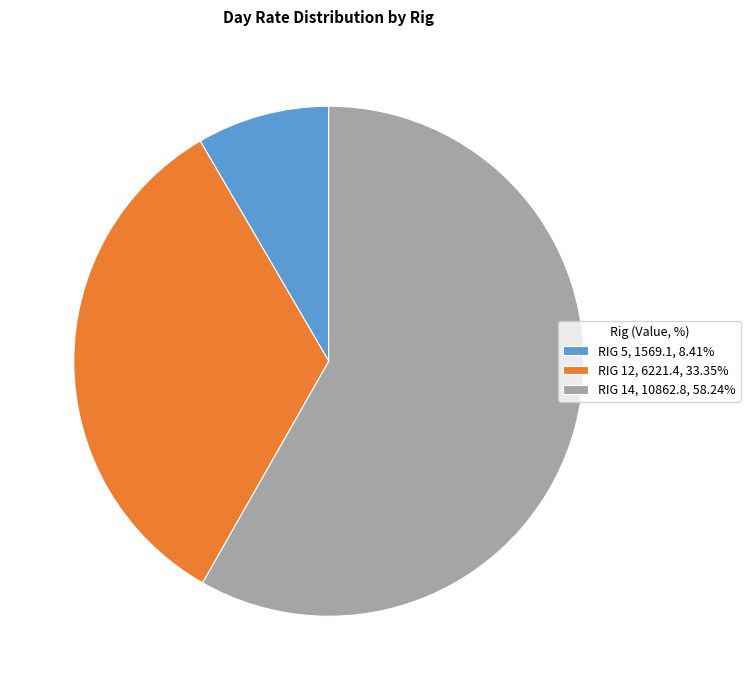

Do RIG 14, 10862.8, 58.24% and RIG 12, 6221.4, 33.35% together represent more than half of the pie?

Yes